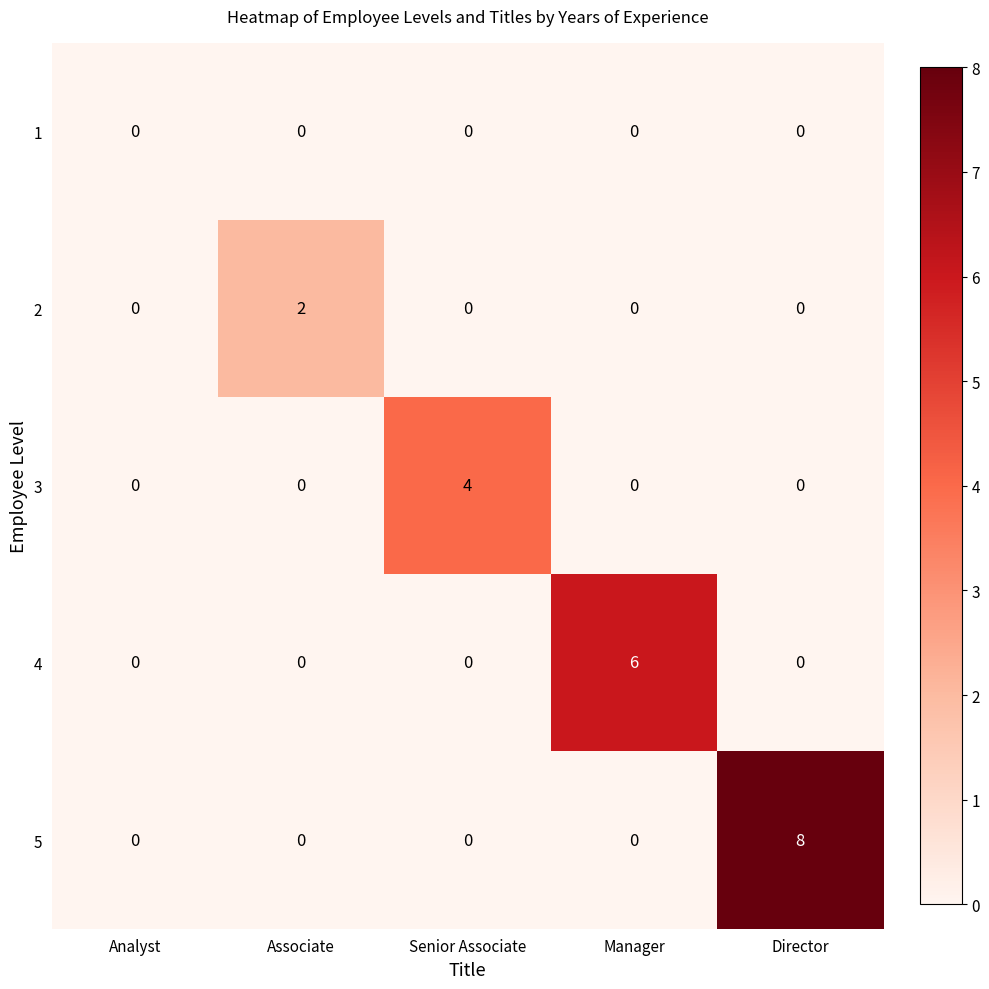

The value of 2 at Senior Associate is 1. True or false?

False